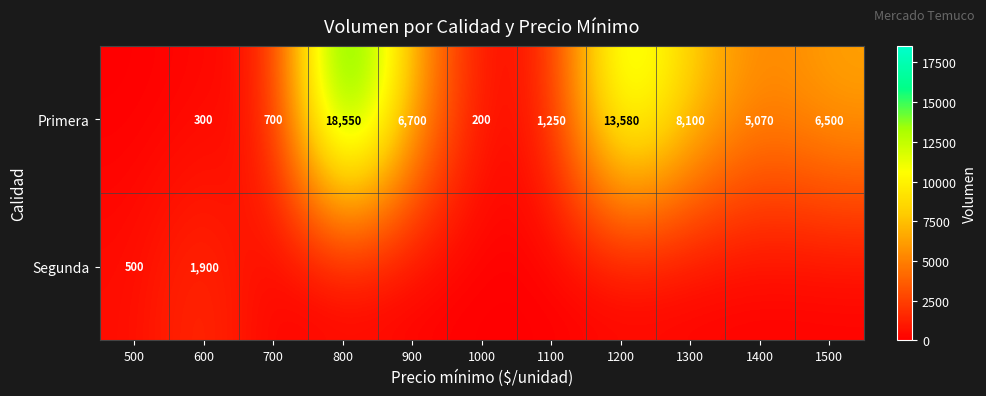

The value of Primera at 1100 is 1250. True or false?

True